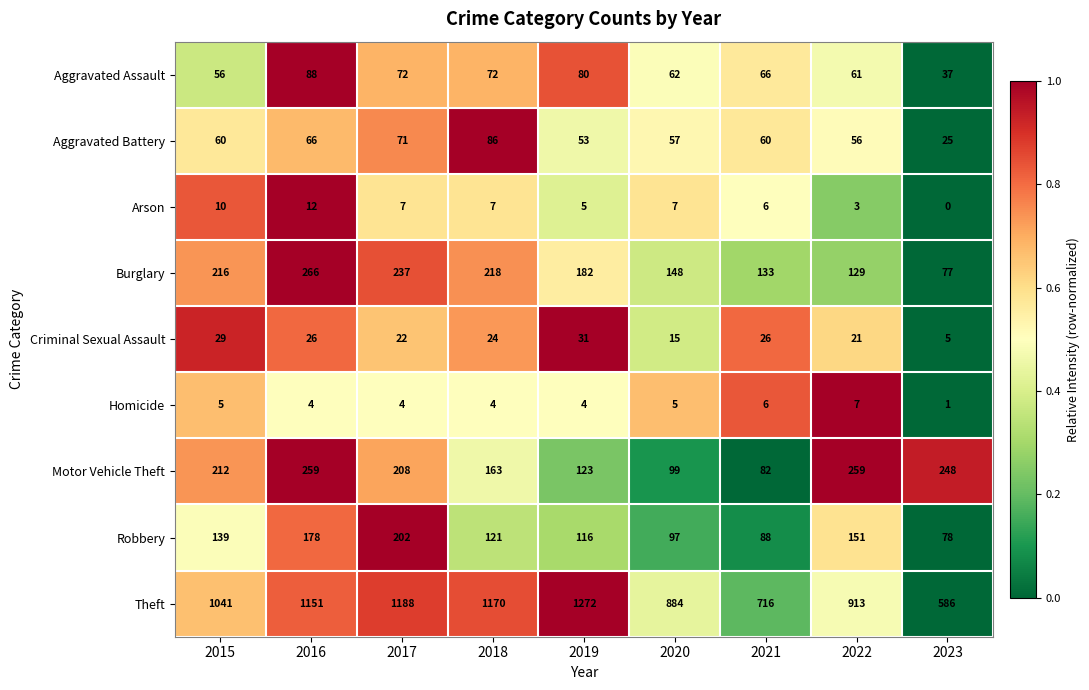

At how many categories does at least one series exceed 0?

9